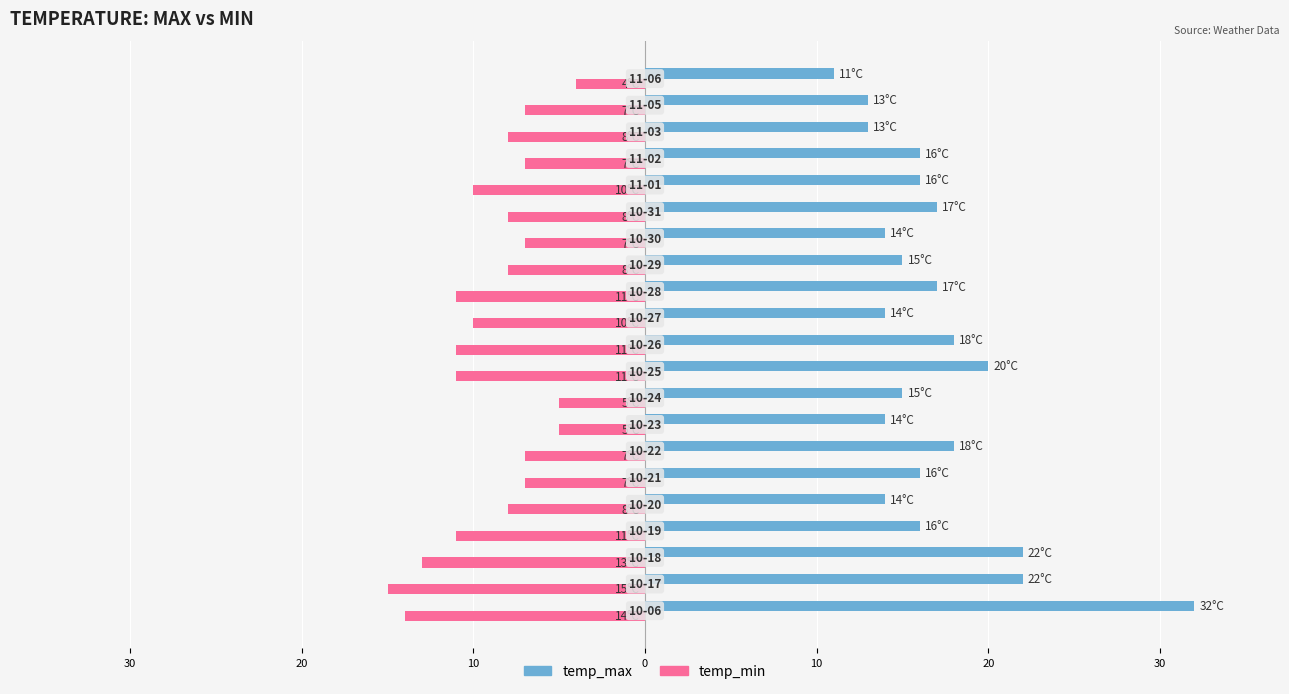

What are all the series names shown in the legend?

temp_max, temp_min